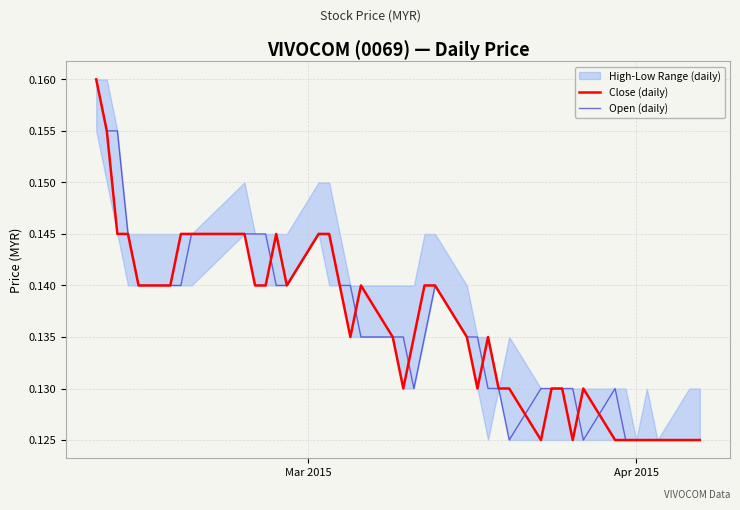

How many lines are shown in the chart?

2